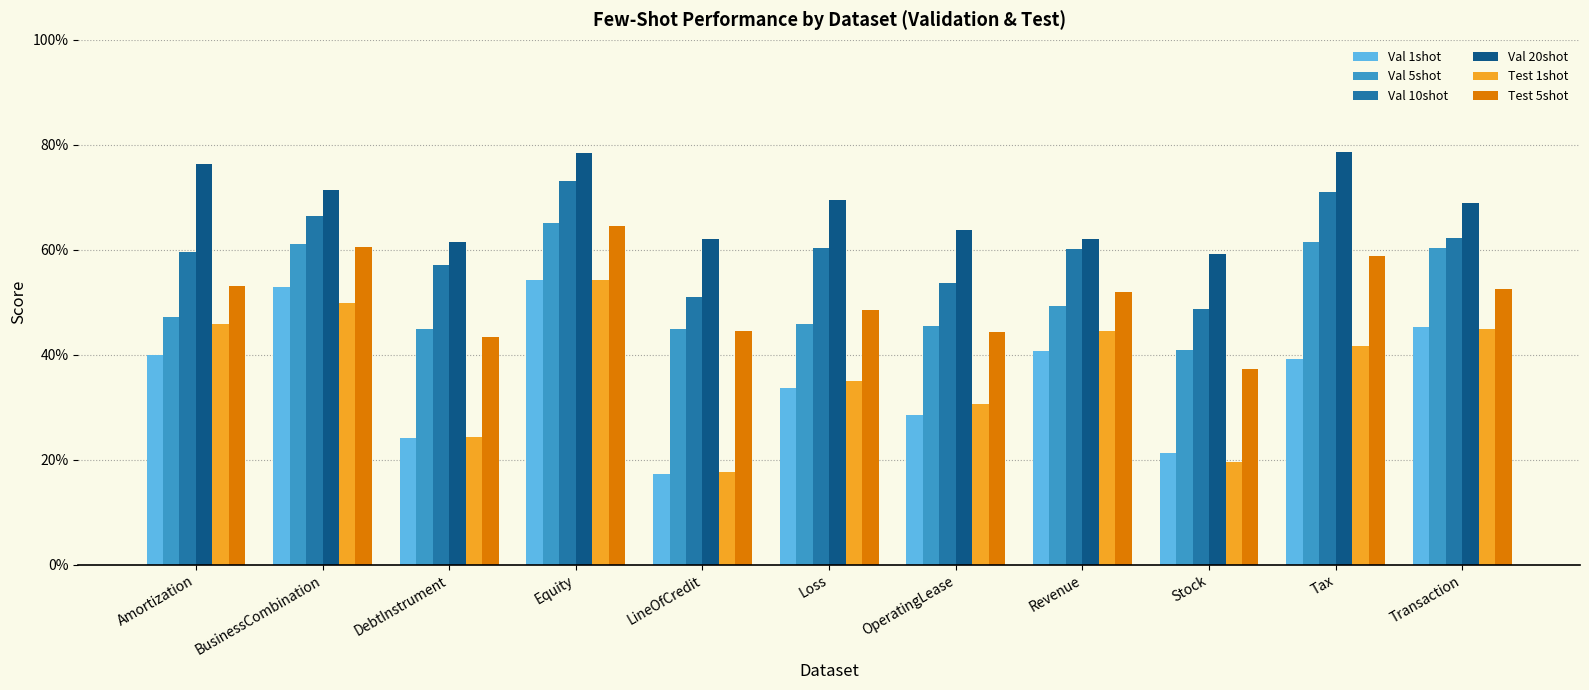

What are all the series names shown in the legend?

Val 1shot, Val 5shot, Val 10shot, Val 20shot, Test 1shot, Test 5shot